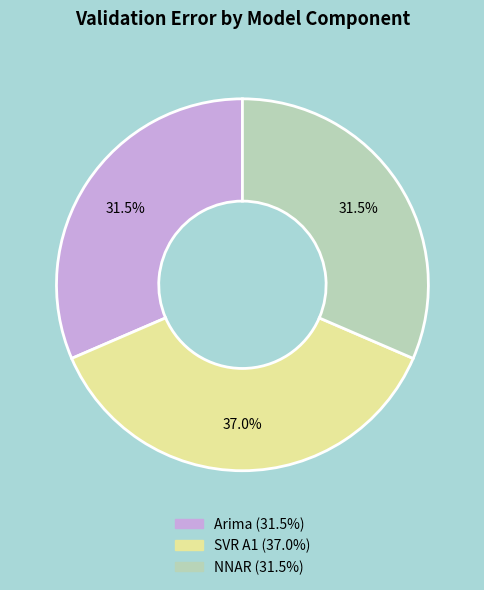

Which has a higher value, Arima or SVR A1?

SVR A1